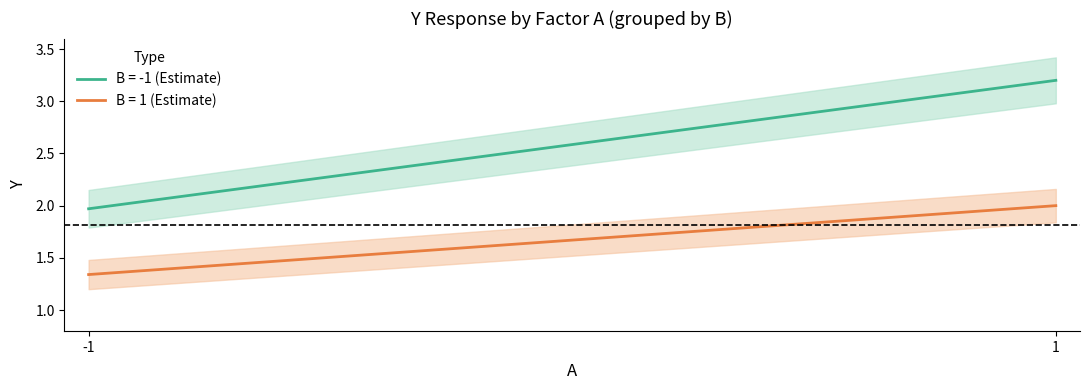

Rank the series by their average value, from highest to lowest.

B=-1 (Y), B=1 (Y)